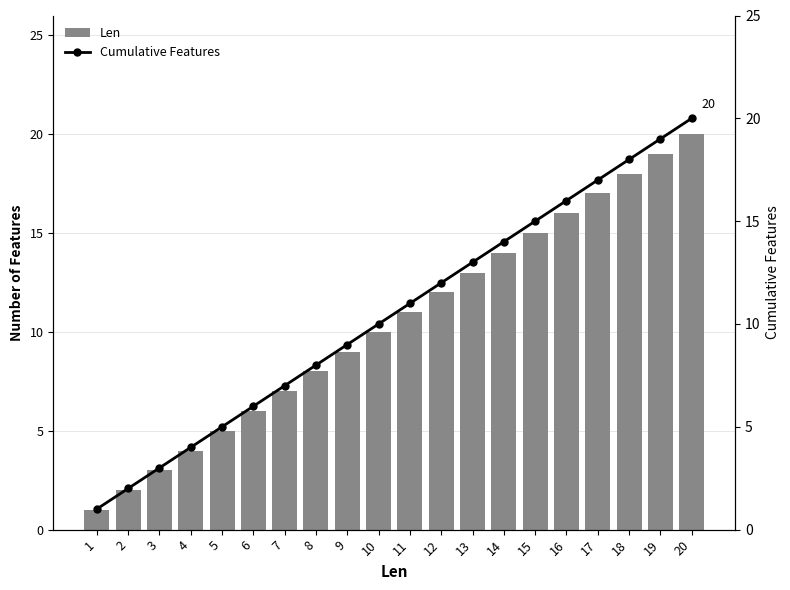

Does the chart contain any negative values?

No